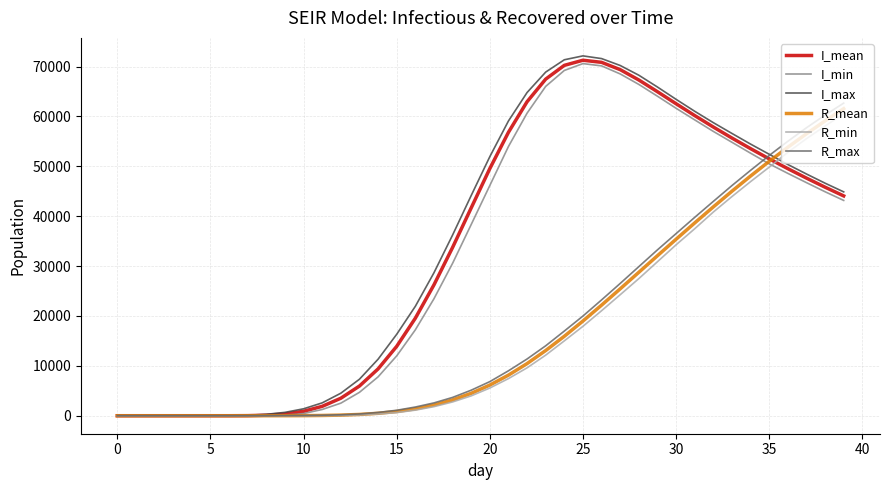

True or false: I_min has more than 0 interior local peaks.

True